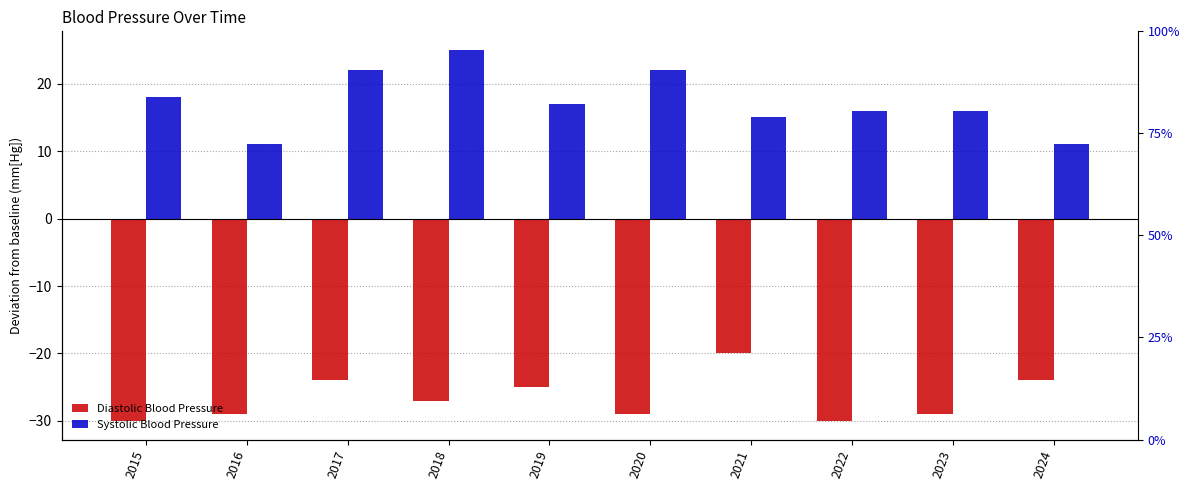

Reading left to right, list all the values displayed in this chart.

Diastolic Blood Pressure: 2015=-30	2016=-29	2017=-24	2018=-27	2019=-25	2020=-29	2021=-20	2022=-30	2023=-29	2024=-24
Systolic Blood Pressure: 2015=18	2016=11	2017=22	2018=25	2019=17	2020=22	2021=15	2022=16	2023=16	2024=11